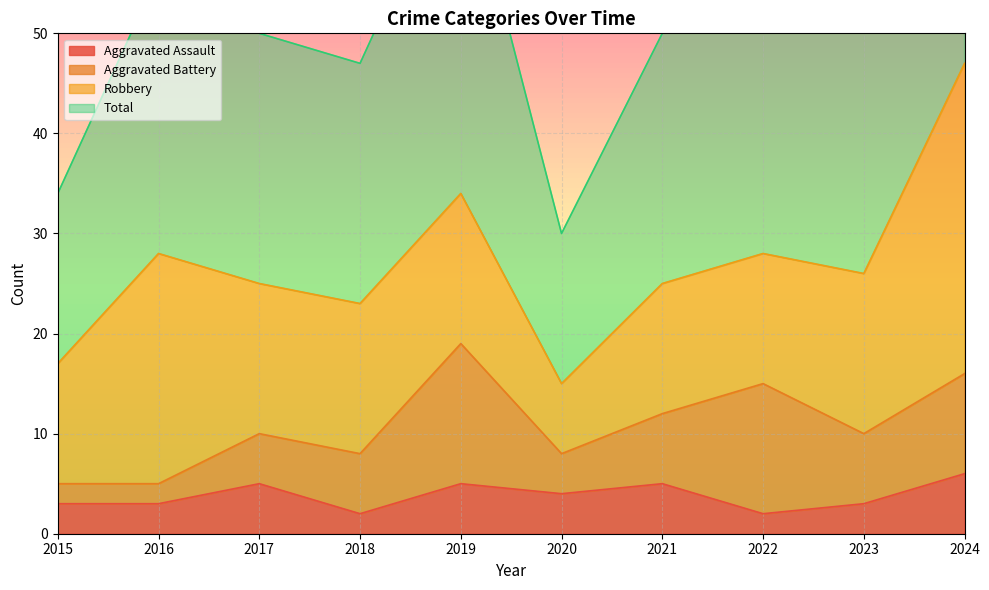

True or false: Total and Aggravated Assault intersect in this chart.

False